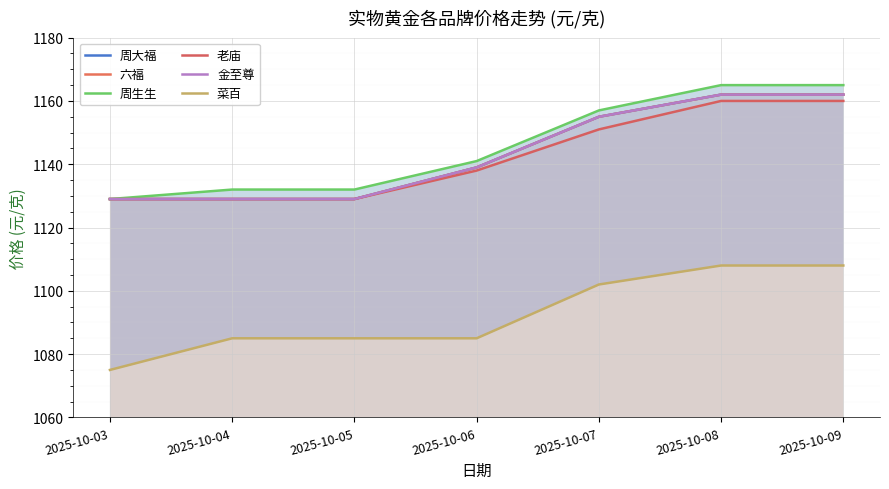

Which label corresponds to the smallest value in the chart?

2025-10-03